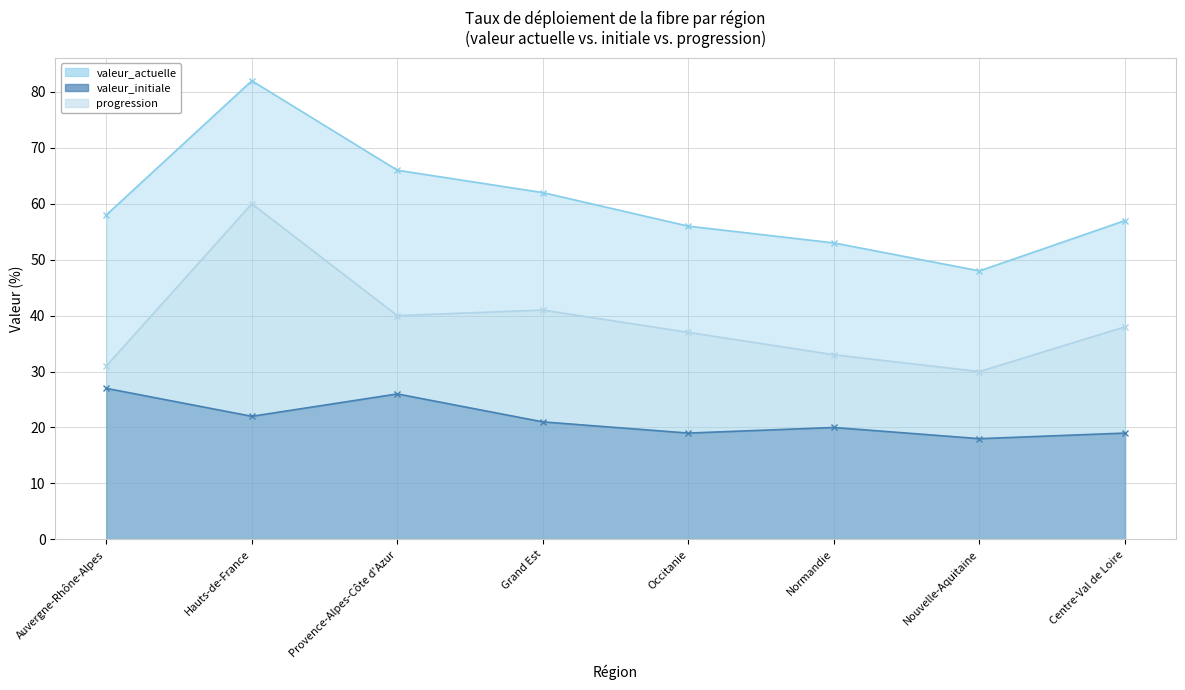

How many values in the valeur_initiale series are below 21?

4